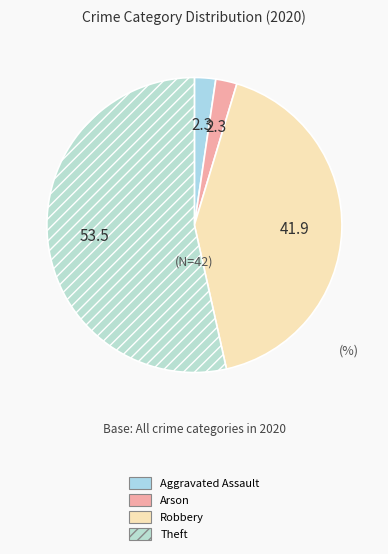

How many segments does this pie chart have?

4